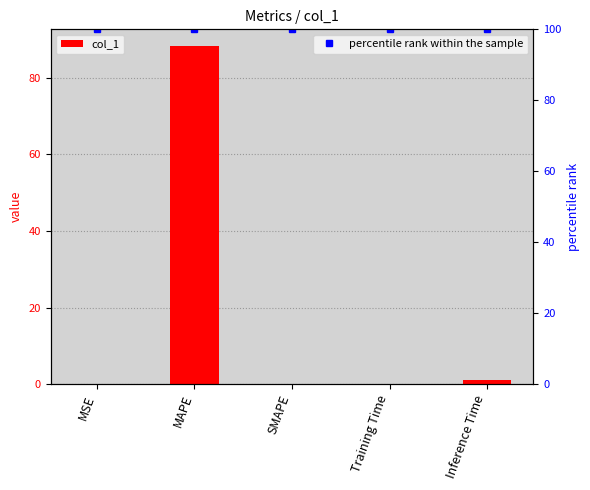

Reading left to right, list all the values displayed in this chart.

col_1: MSE=0.1	MAPE=88.3	SMAPE=0.0	Training Time=0.1	Inference Time=0.9
percentile rank within the sample: MSE=100.0	MAPE=100.0	SMAPE=100.0	Training Time=100.0	Inference Time=100.0